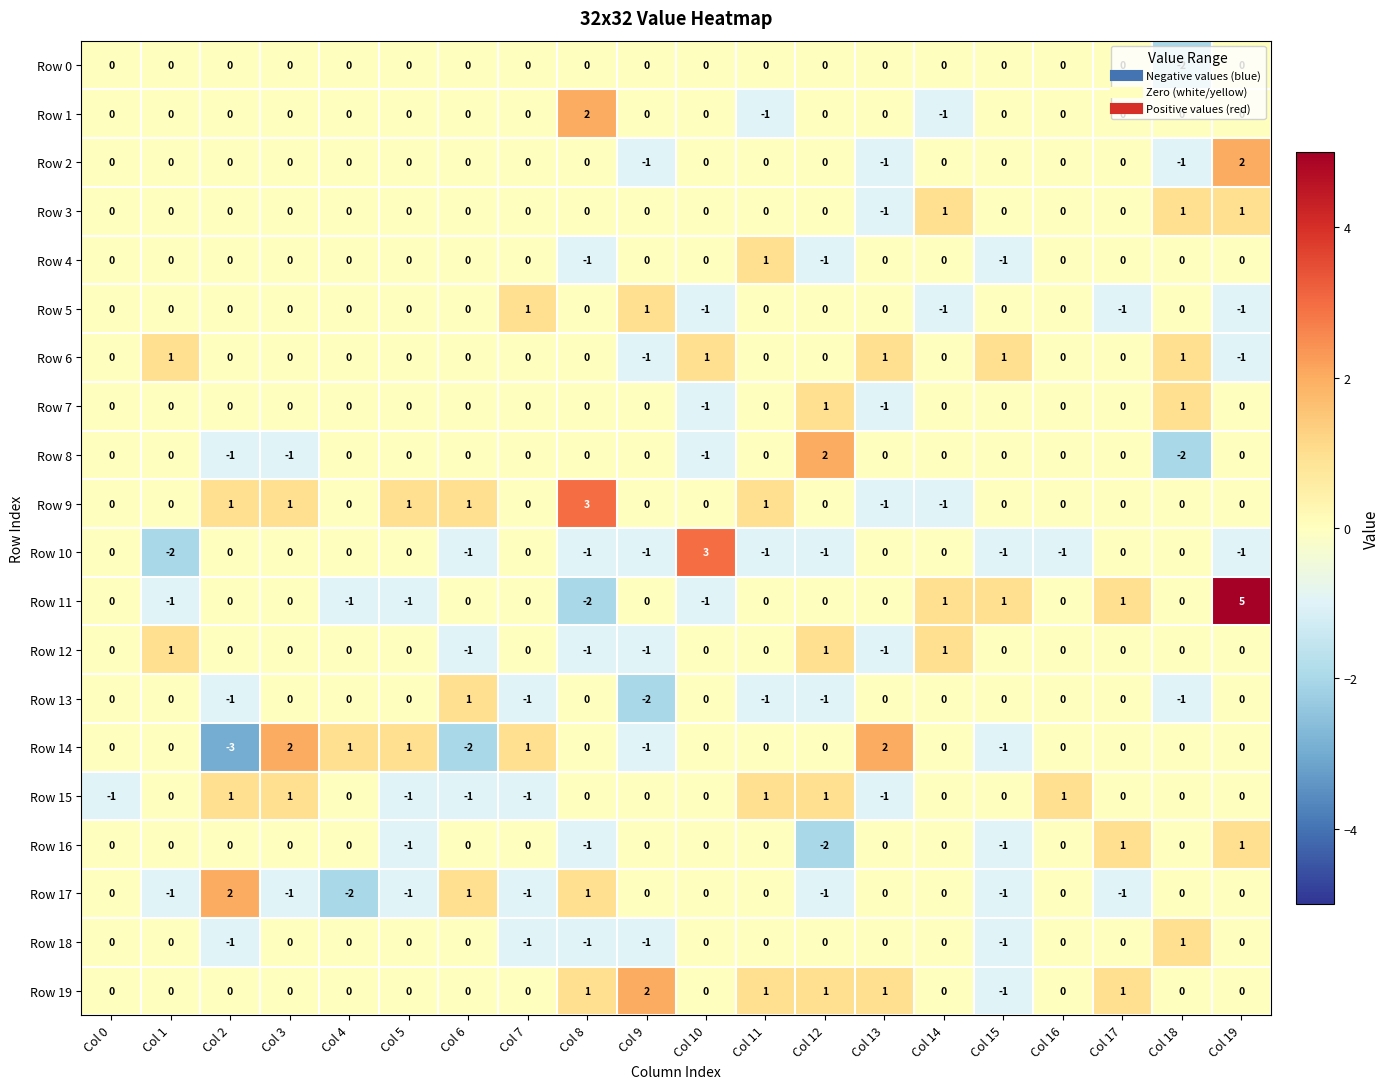

Is the value of Row 11 at Col 8 greater than the value of Row 5 at Col 19?

No